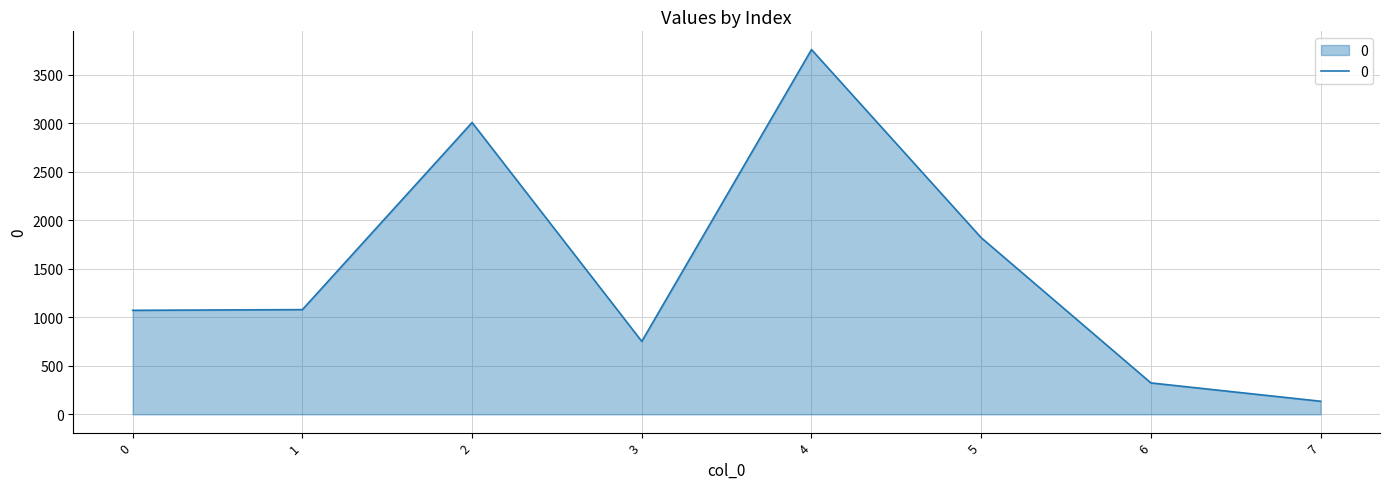

True or false: the data has more than 1 interior local peaks.

True